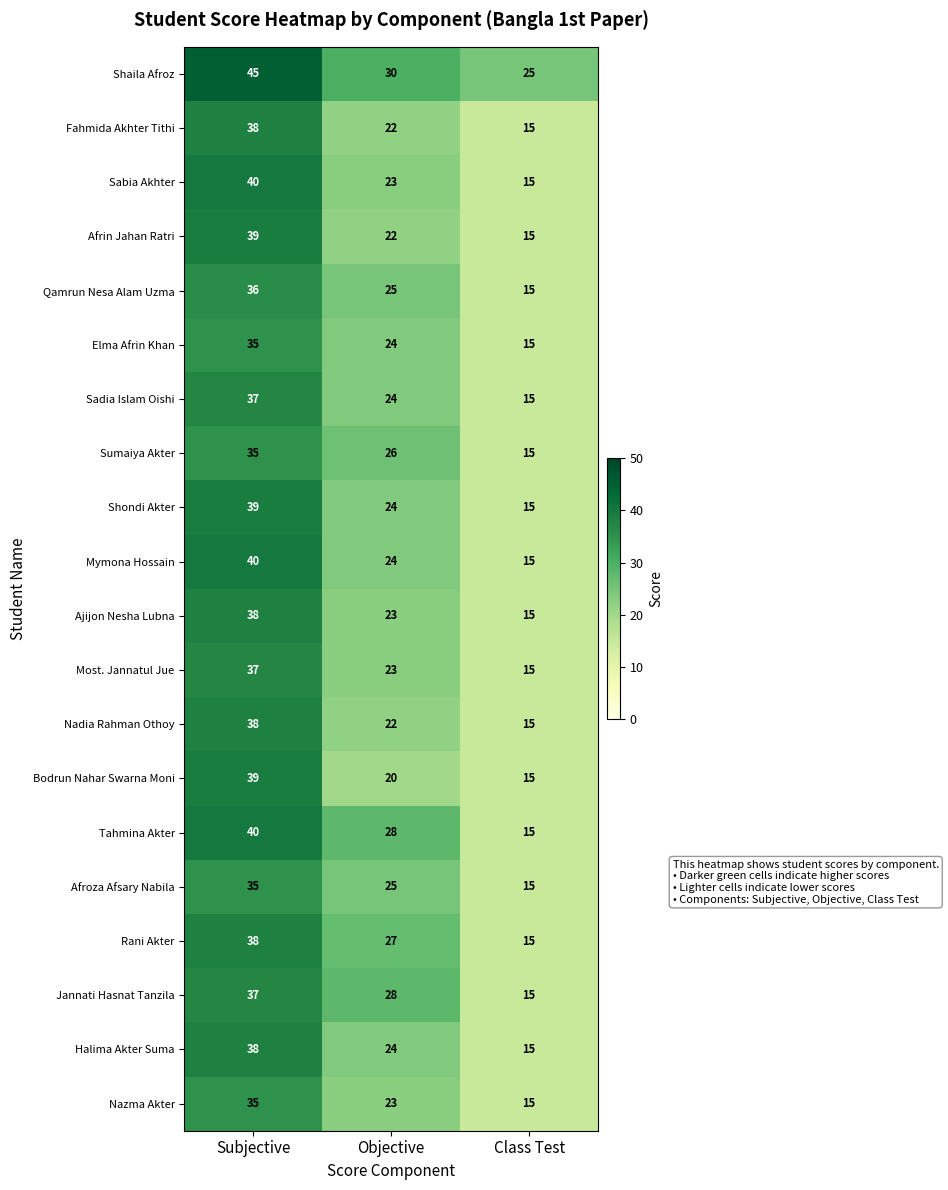

List the labels in order of Sumaiya Akter value, largest first.

Subjective, Objective, Class Test